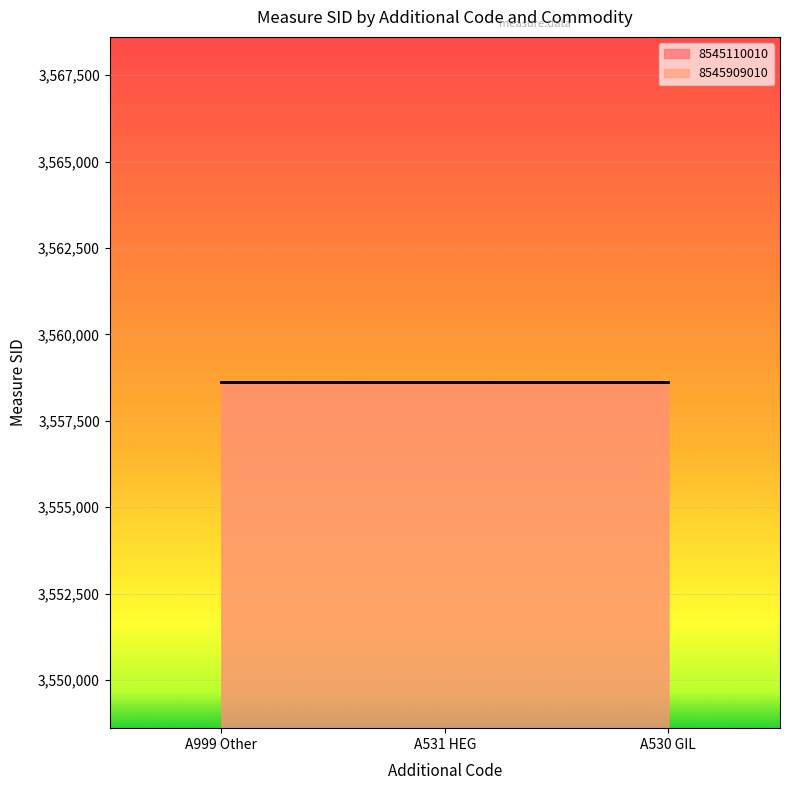

Which series has the widest spread of values?

8545110010